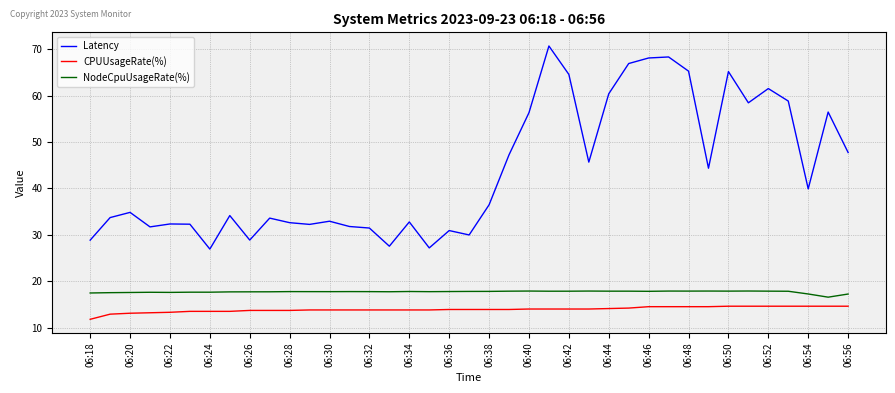

True or false: NodeCpuUsageRate(%) and Latency intersect in this chart.

False